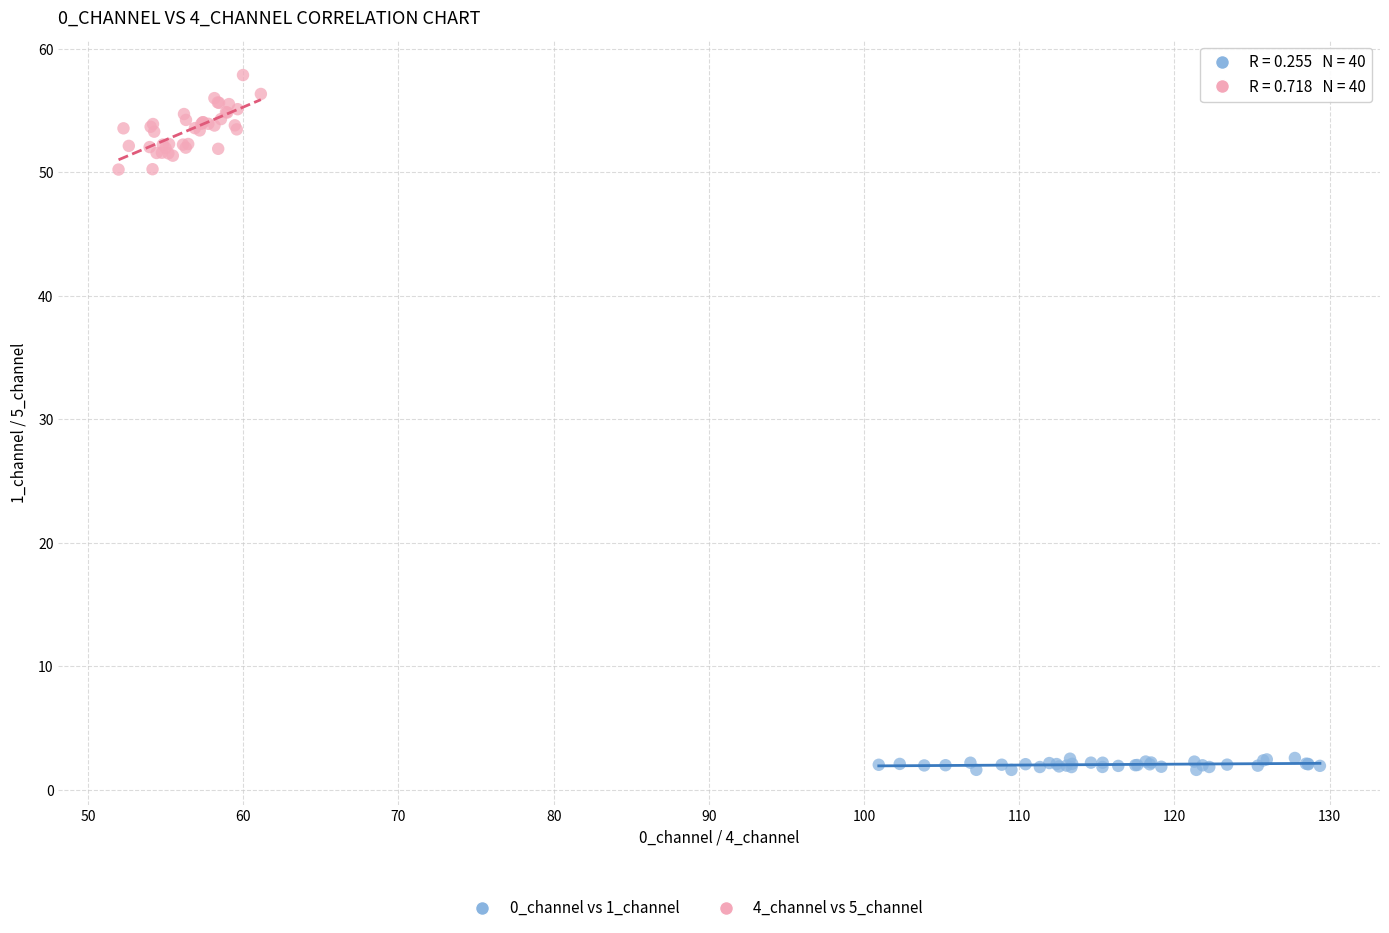

Which series contains the lowest Y value?

0_channel vs 1_channel